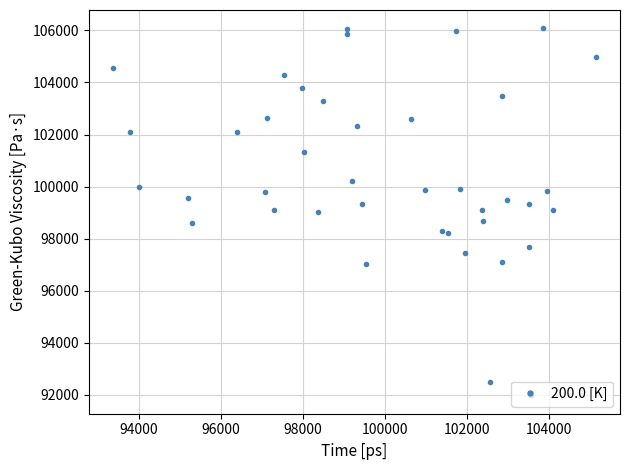

What is the value of the 20th point from the left?

97040